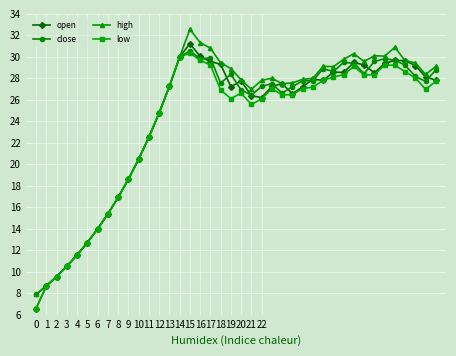

Which series has the largest range (max minus min)?

high